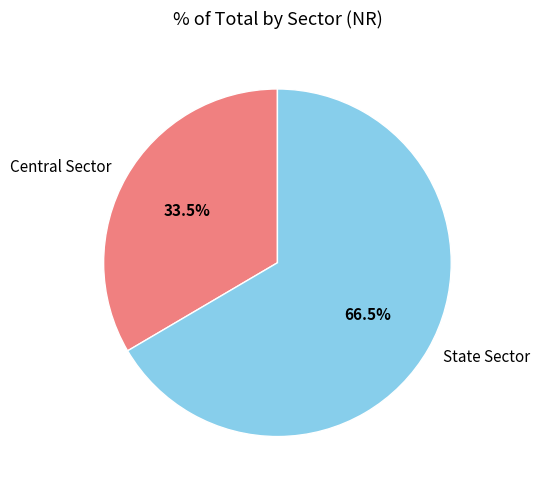

What is the ratio of the value at Central Sector to the value at State Sector?

0.5